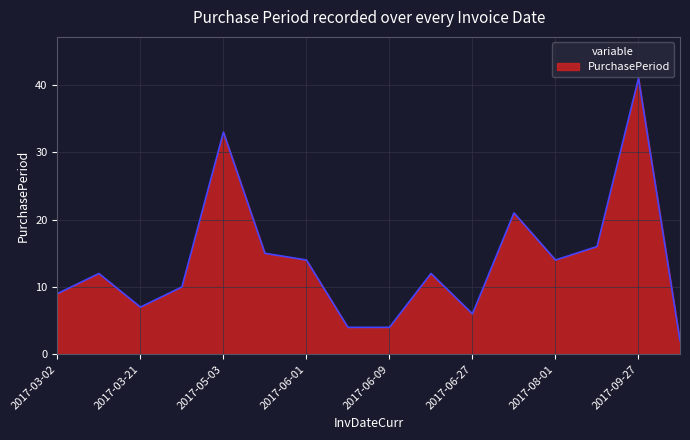

What is the greatest value displayed?

41